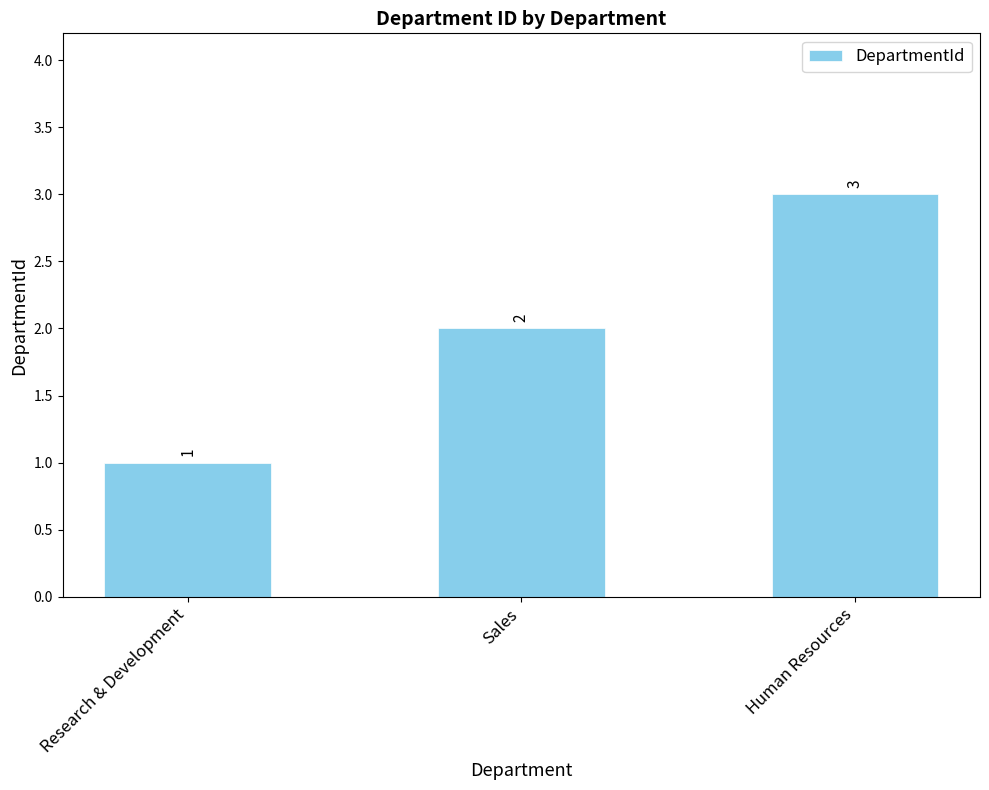

Reading left to right, transcribe all the data shown in this chart.

Research & Development=1	Sales=2	Human Resources=3